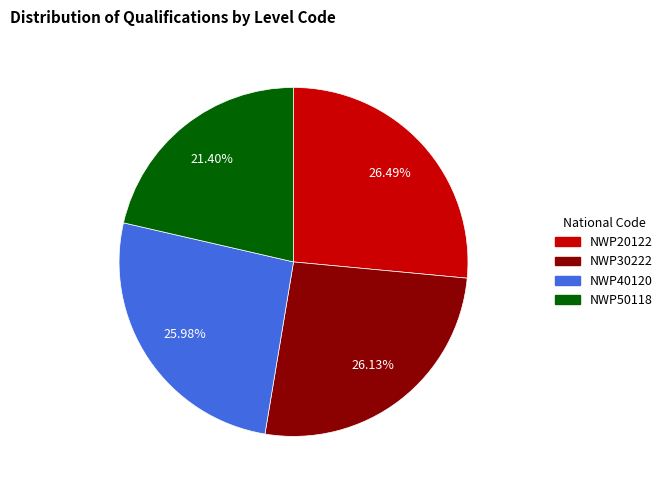

To the nearest percent, what portion does NWP40120 represent?

26%